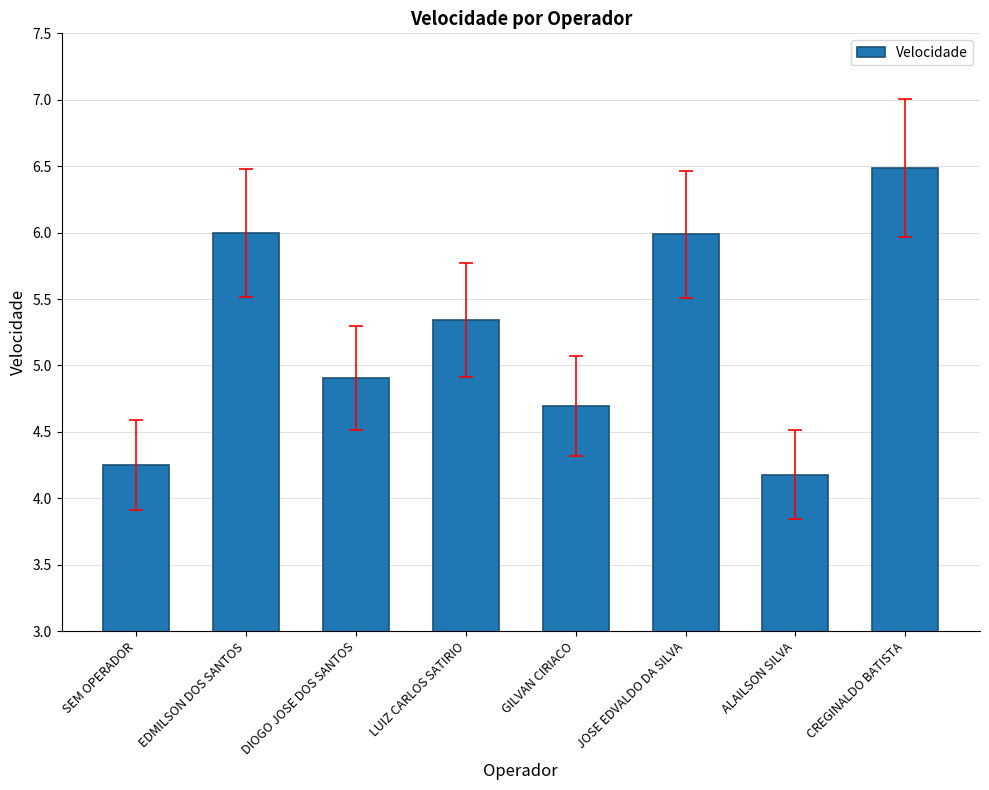

The value at LUIZ CARLOS SATIRIO is 1.8. True or false?

False